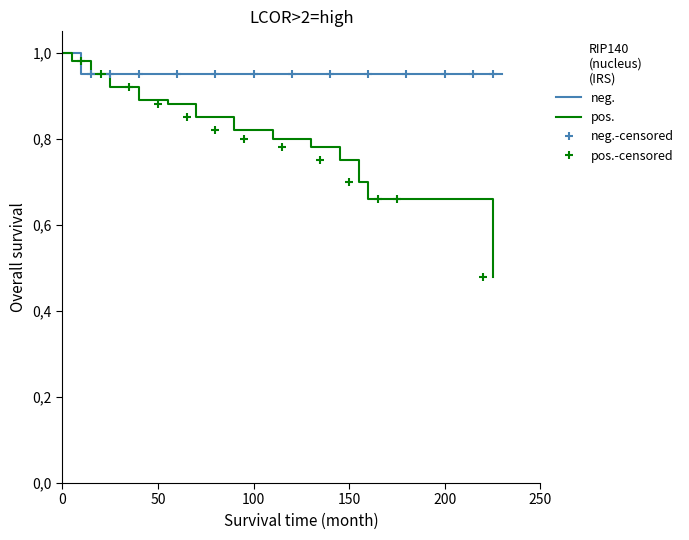

What are all the series names shown in the legend?

neg., pos.